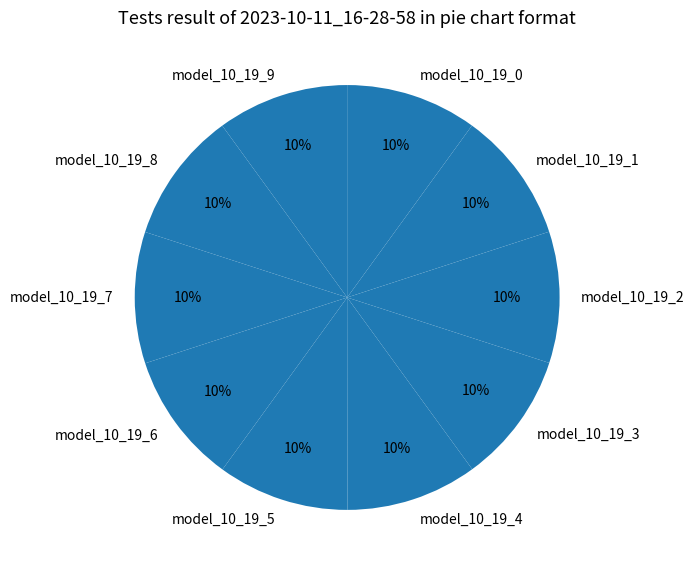

Does model_10_19_2 account for over 50% of the chart?

No